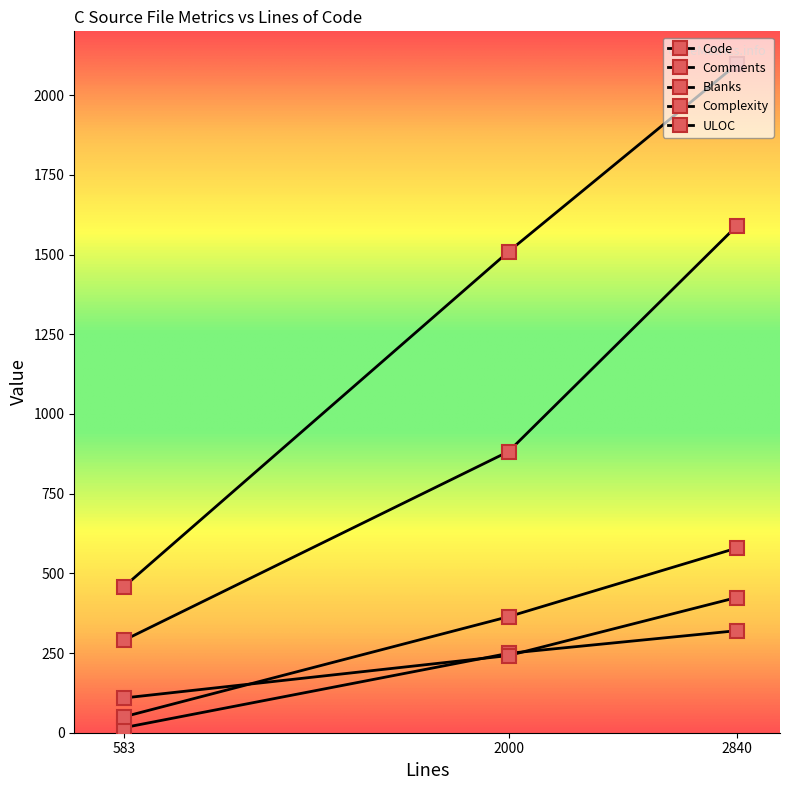

True or false: Comments has a value of 320 at 2840.

True